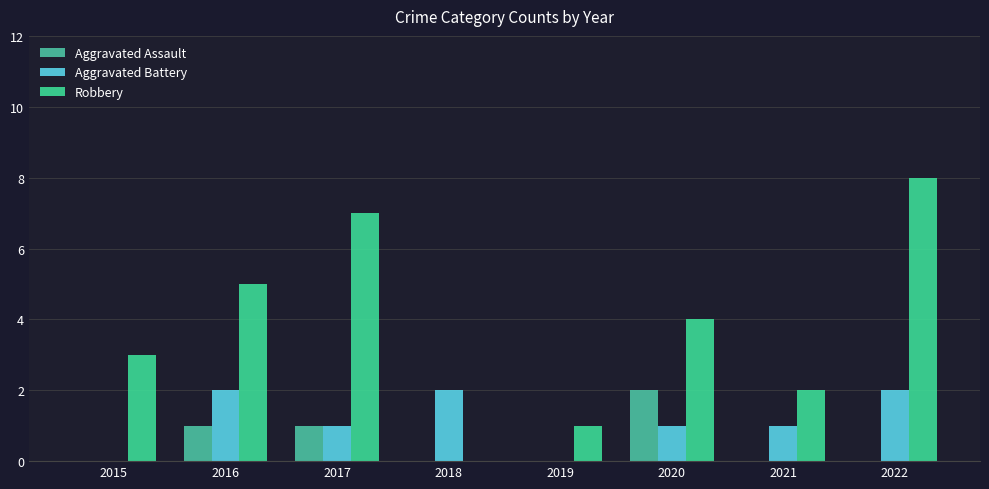

The Aggravated Battery series shows 1 at 2021. True or false?

True